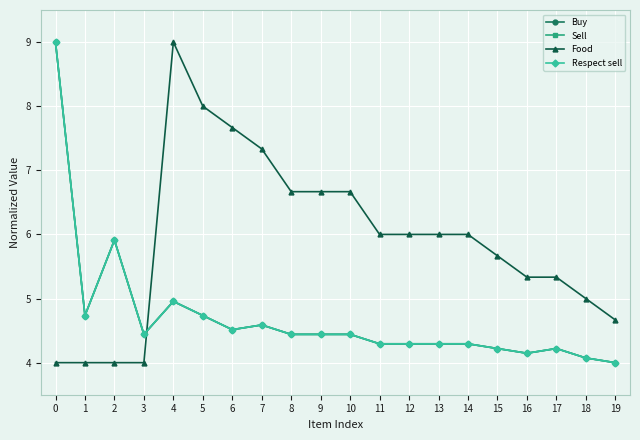

Is this an area chart (filled region under the line)?

No